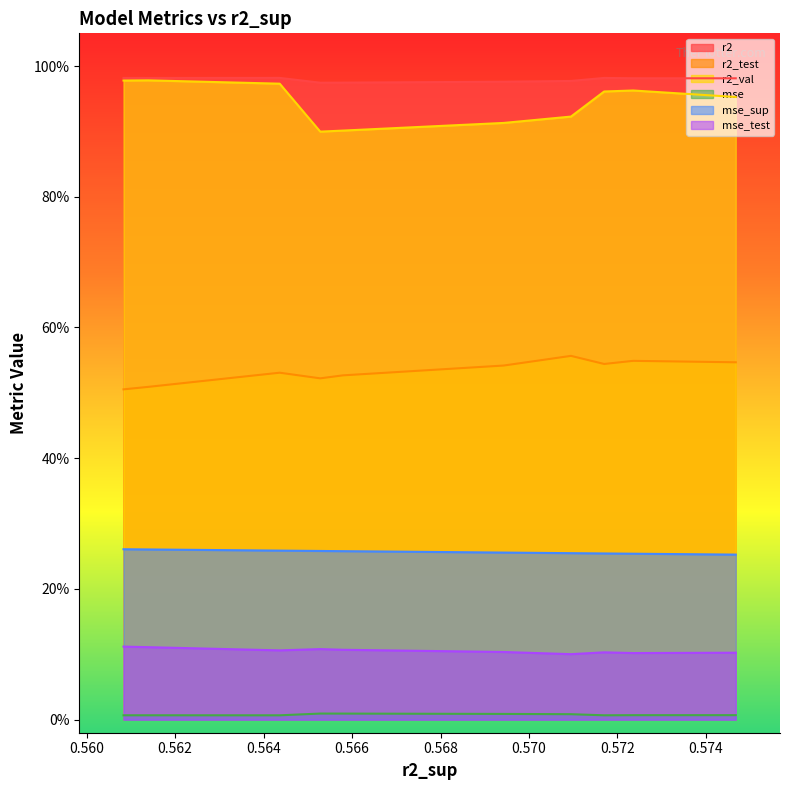

What is the highest value of the r2 series?

1.0